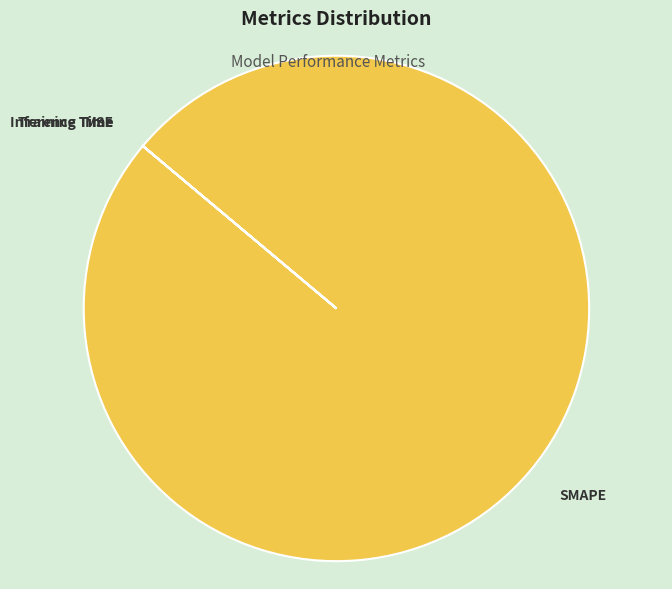

Which slice is the largest?

SMAPE